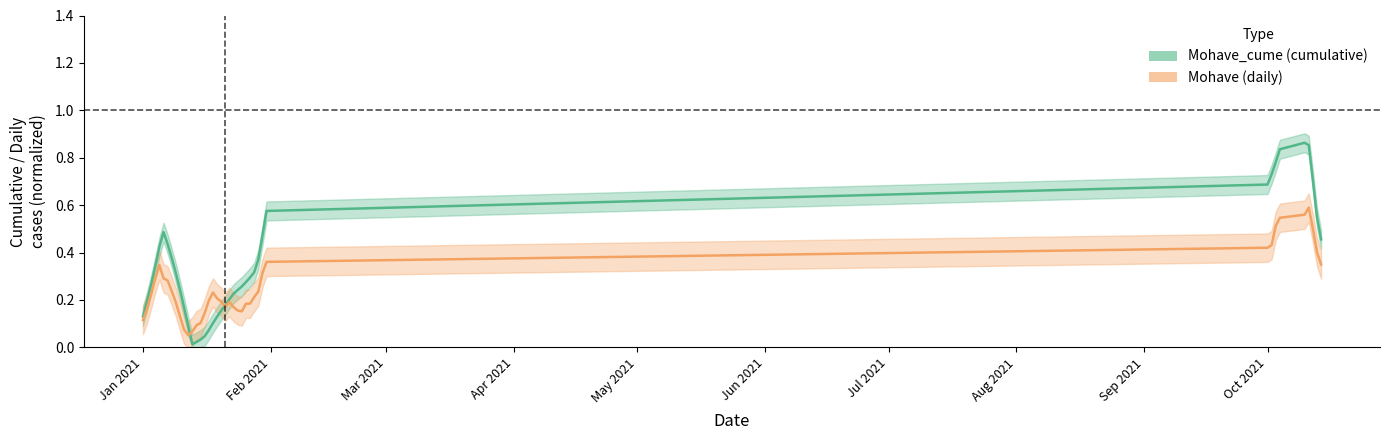

How many distinct data groups are displayed?

2